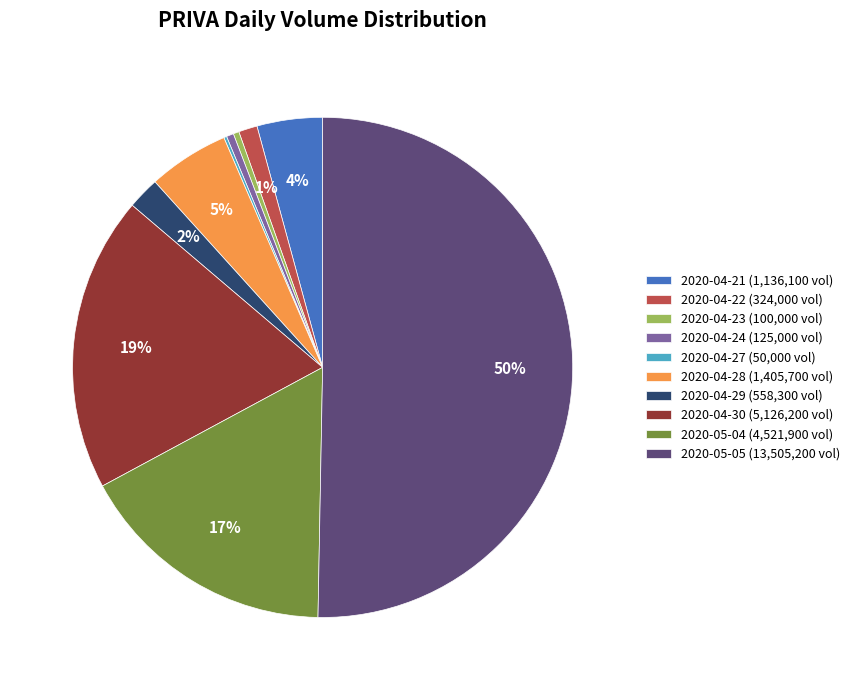

Between 2020-04-24 (125,000 vol) and 2020-05-05 (13,505,200 vol), which is larger?

2020-05-05 (13,505,200 vol)